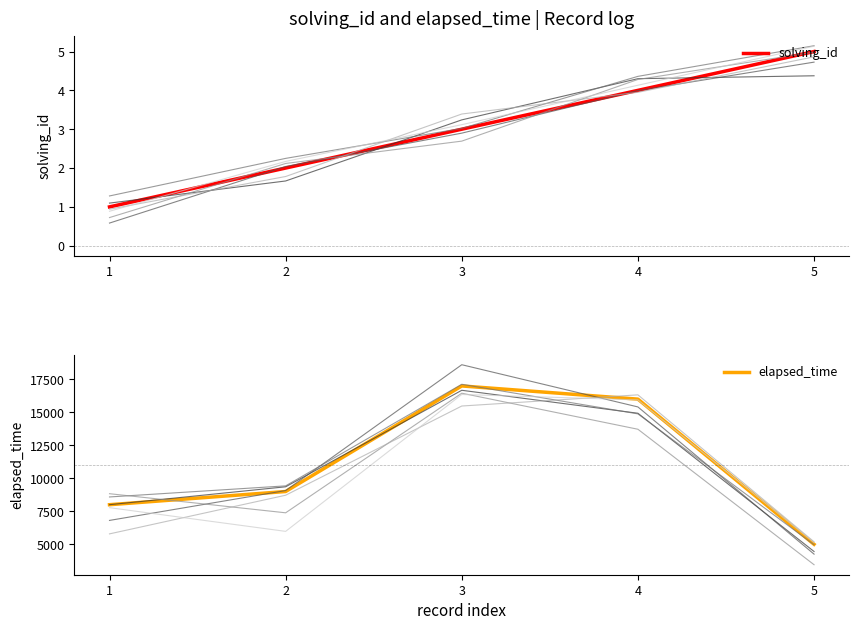

What is the difference between the elapsed_time values at 3 and 4?

1000